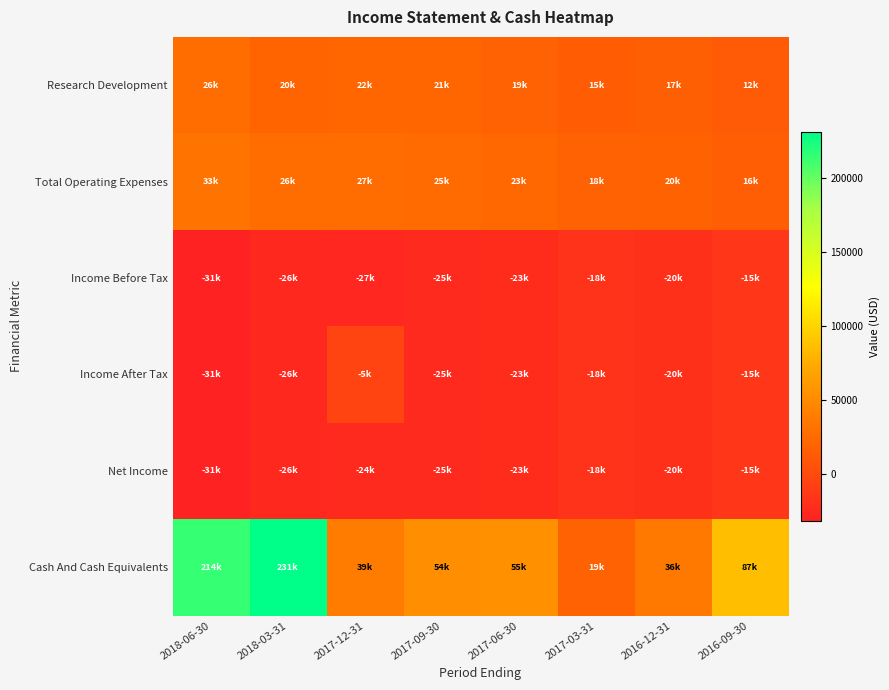

At how many categories does at least one series exceed 143064?

2